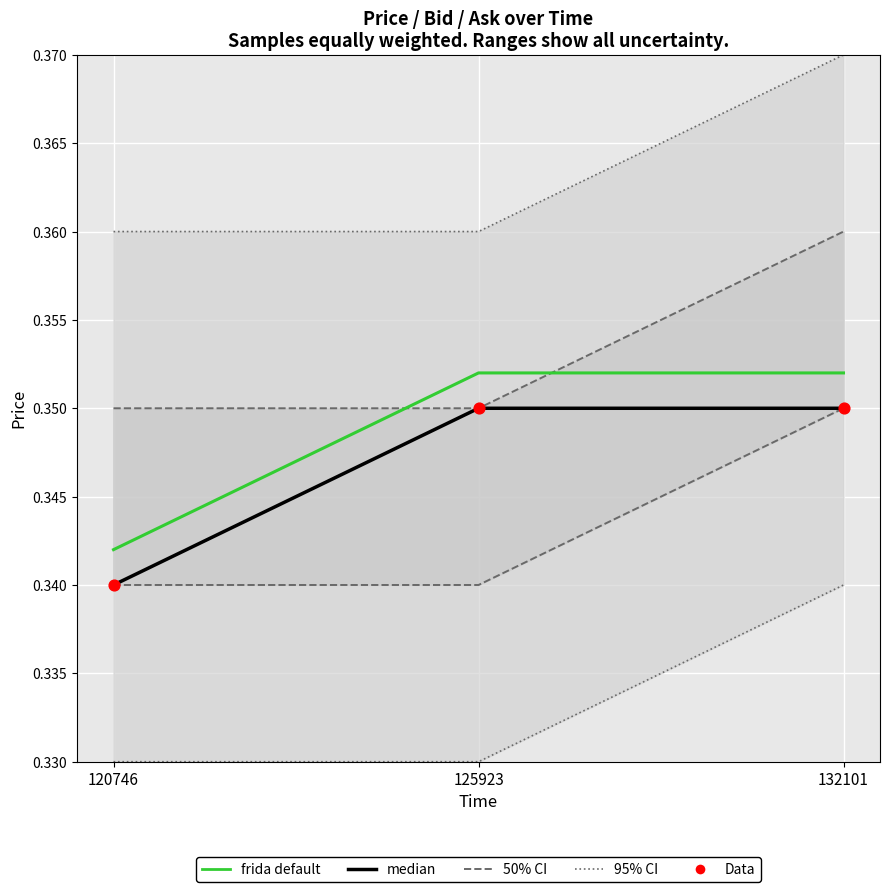

Which series has the largest total across all categories?

frida default